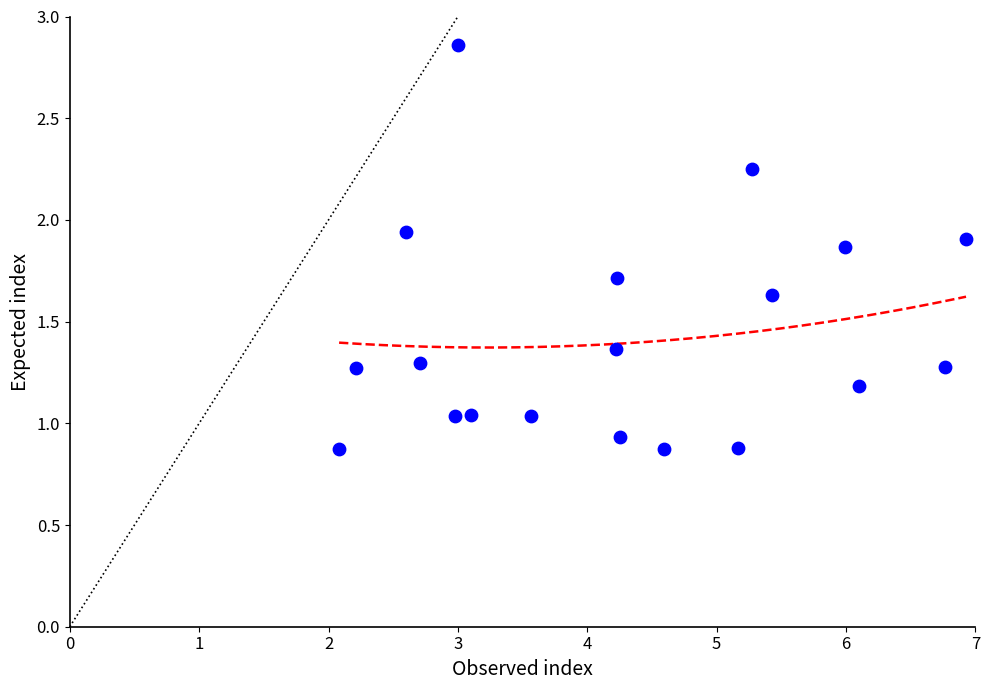

What is the range of X values (max minus min)?

4.8